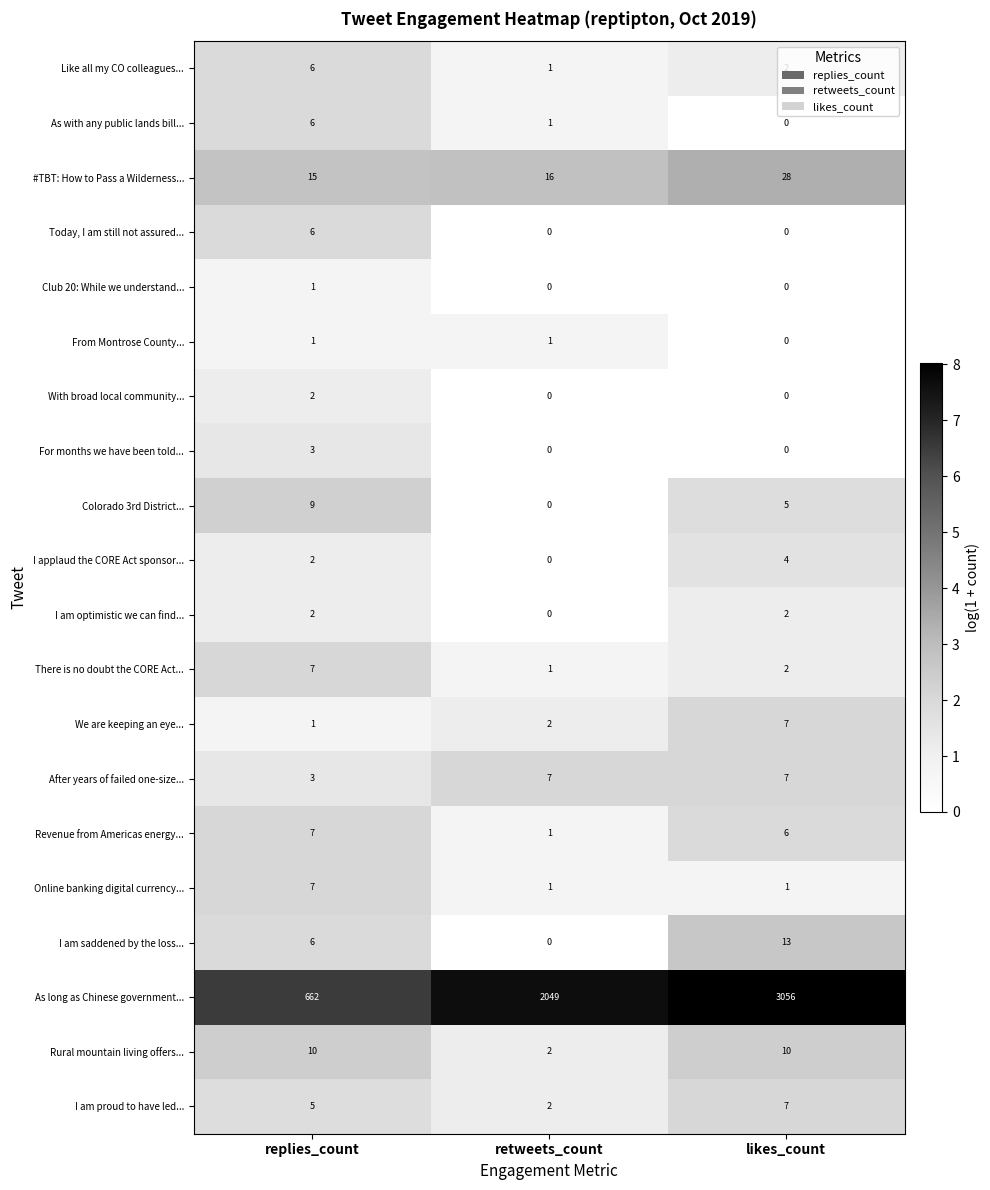

How many distinct data groups are displayed?

20